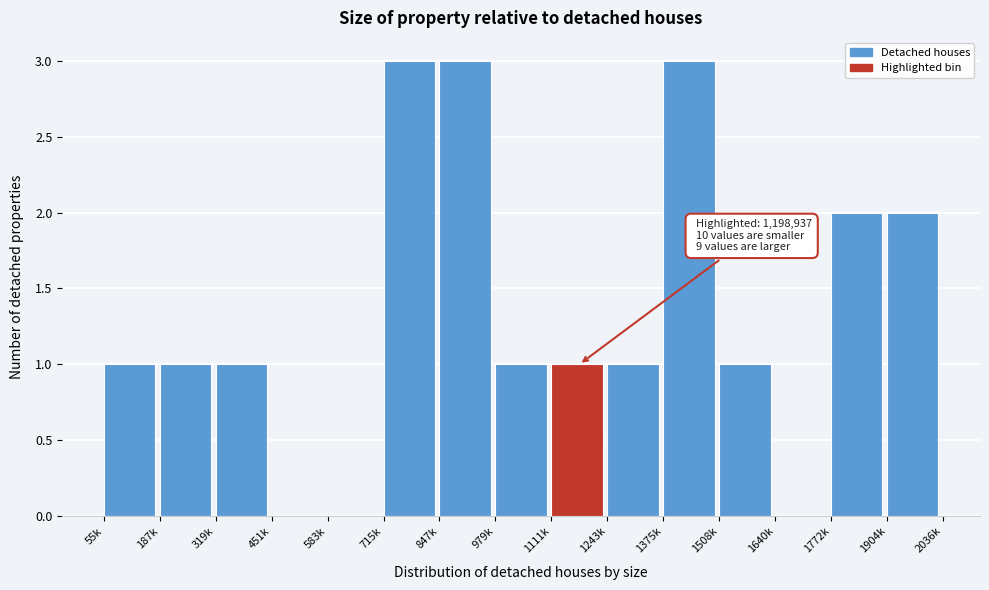

Reading left to right, extract all data points from this chart.

55k=1	187k=1	319k=1	451k=0	583k=0	715k=3	847k=3	979k=1	1111k=1	1243k=1	1375k=3	1508k=1	1640k=0	1772k=2	1904k=2